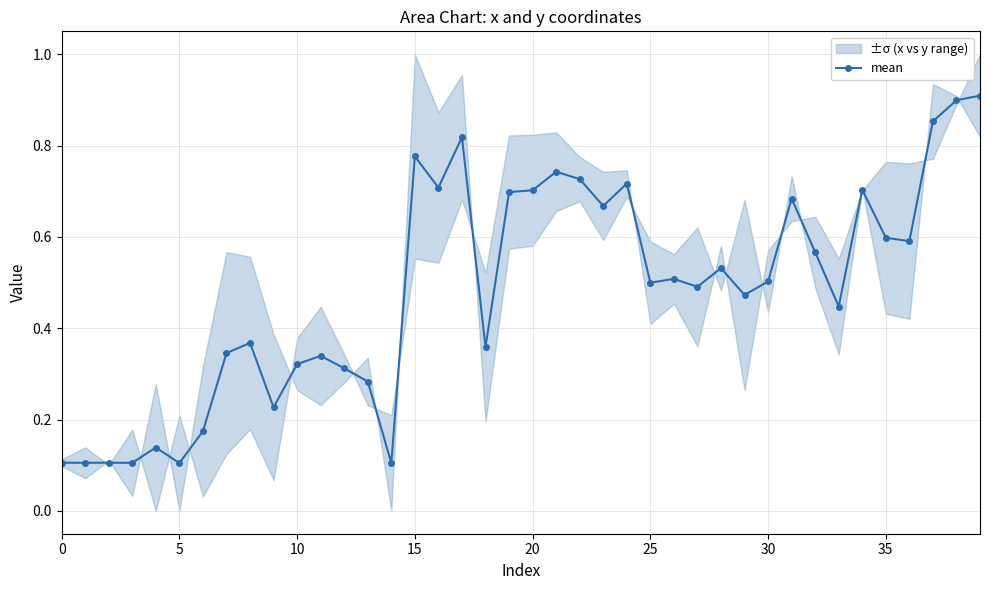

The value at 27 is 0.5. True or false?

True